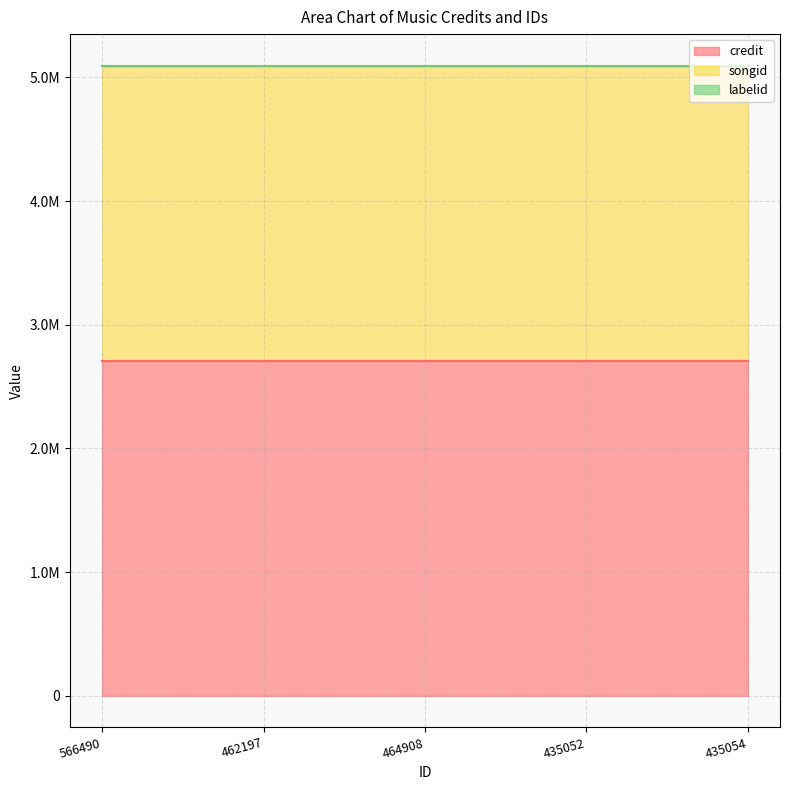

At 462197, list the series in order from smallest to largest.

labelid, songid, credit